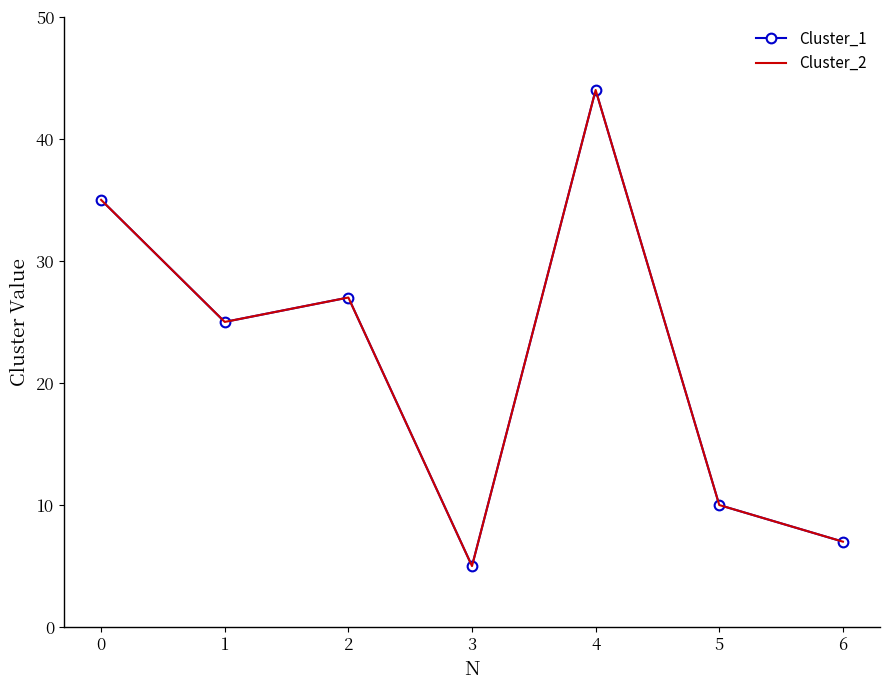

Which series has the largest total across all categories?

Cluster_1